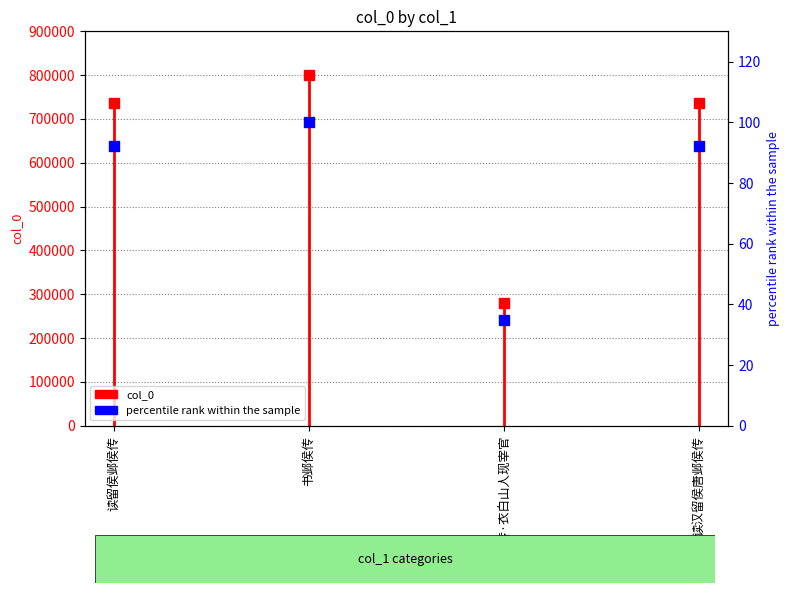

What is the label of the 4th point from the right?

读留侯邺侯传